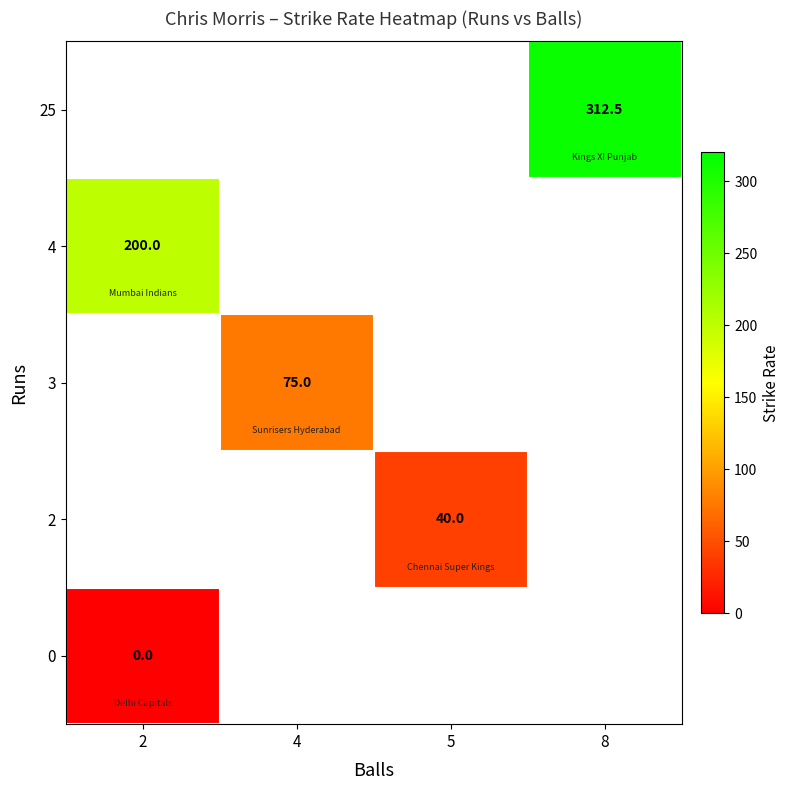

The value of 4 at 2 is 45.1. True or false?

False